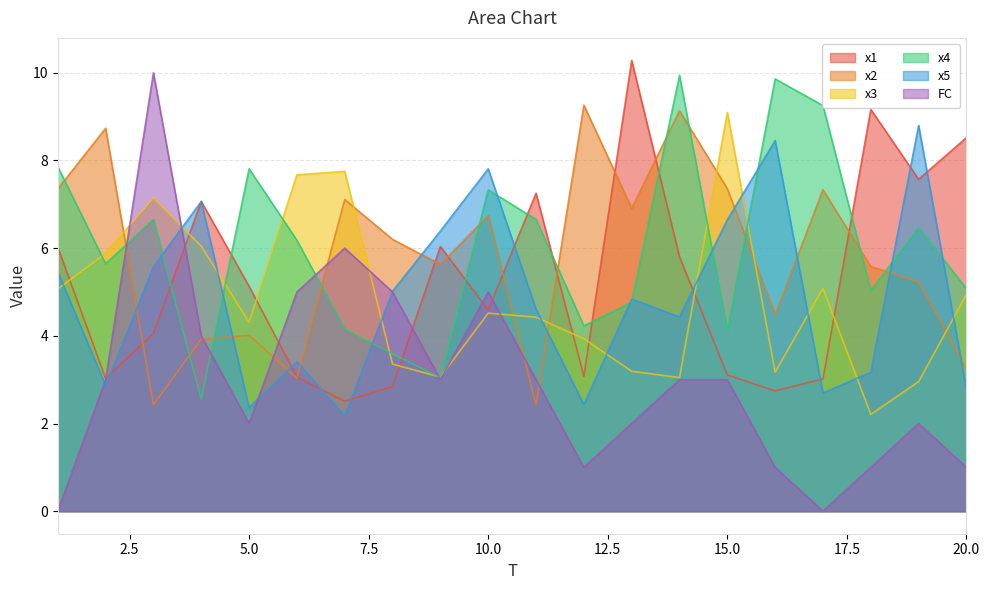

After their last crossing, which series has the higher values: FC or x2?

x2